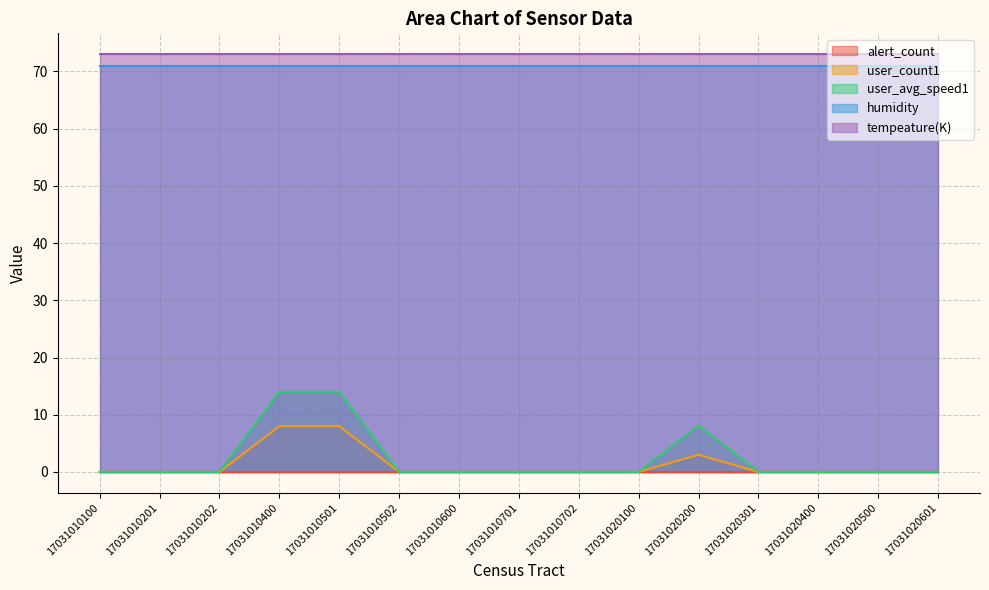

Which series has the largest total across all categories?

tempeature(K)